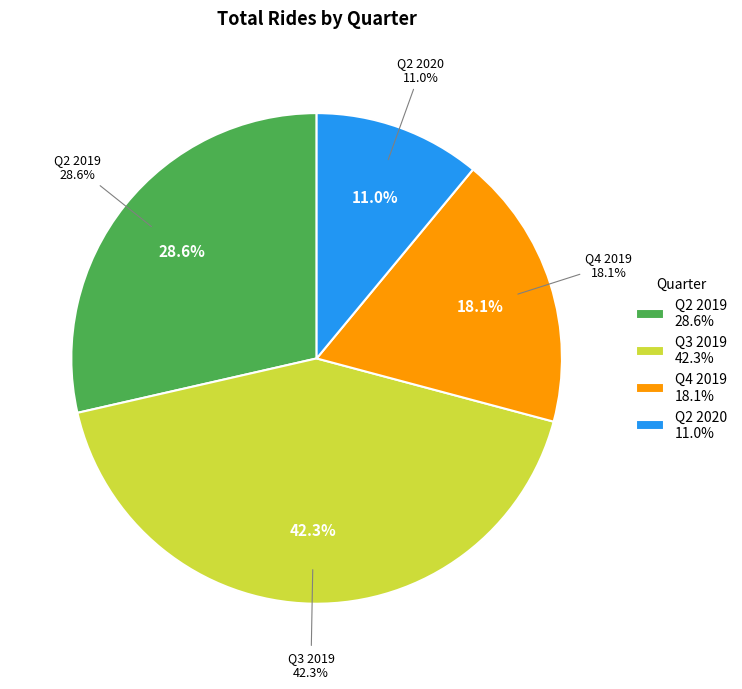

Is Q4 2019 the majority of the pie?

No